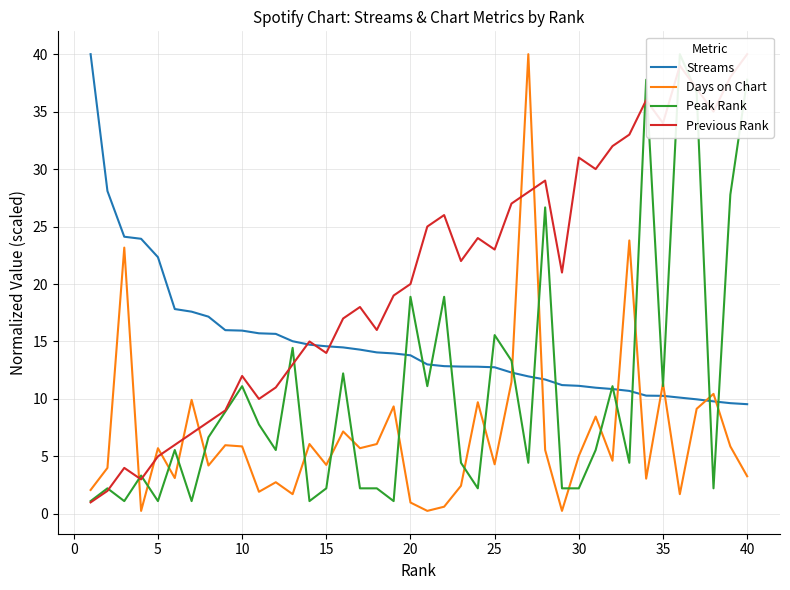

What is the value of the Days on Chart point at the 12th from the left?

2.8